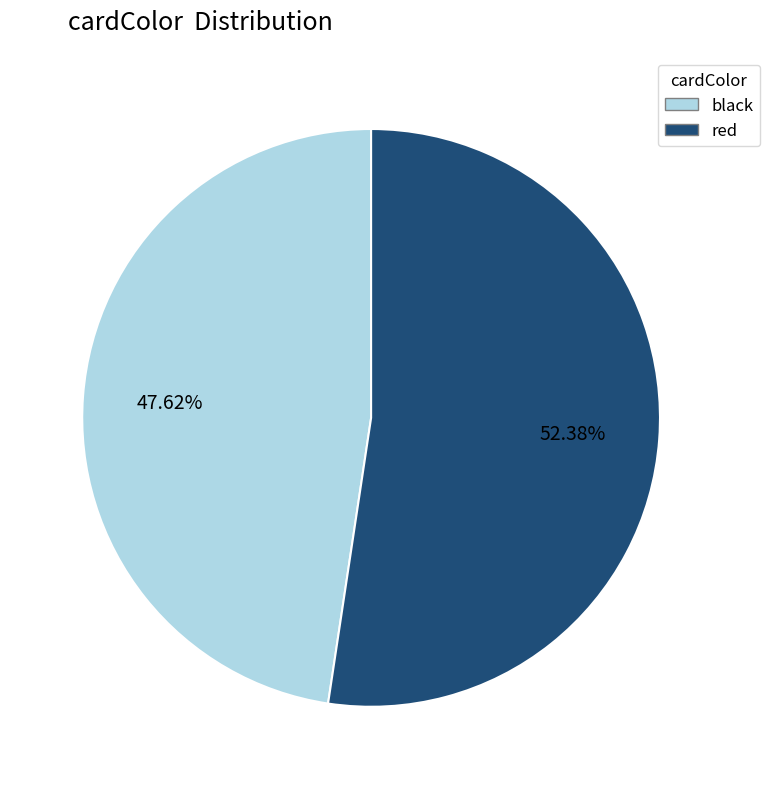

Is it true that red is 52% of the pie?

True